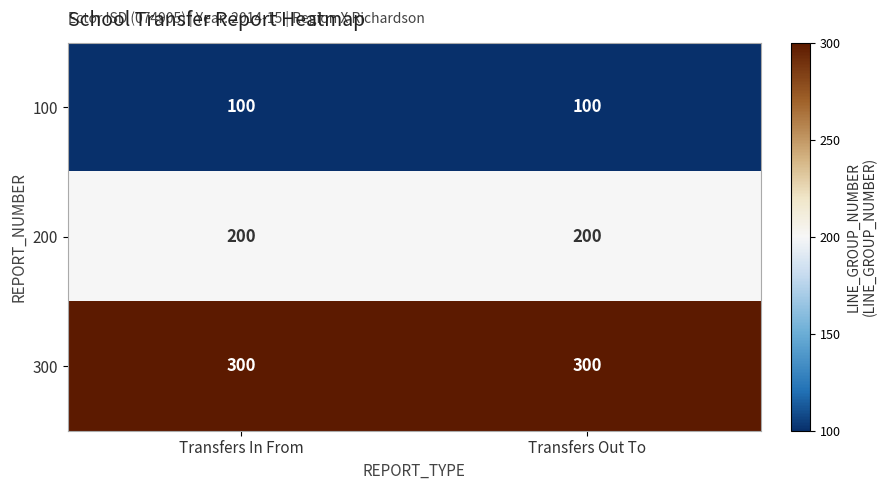

Which series has the largest total across all categories?

300